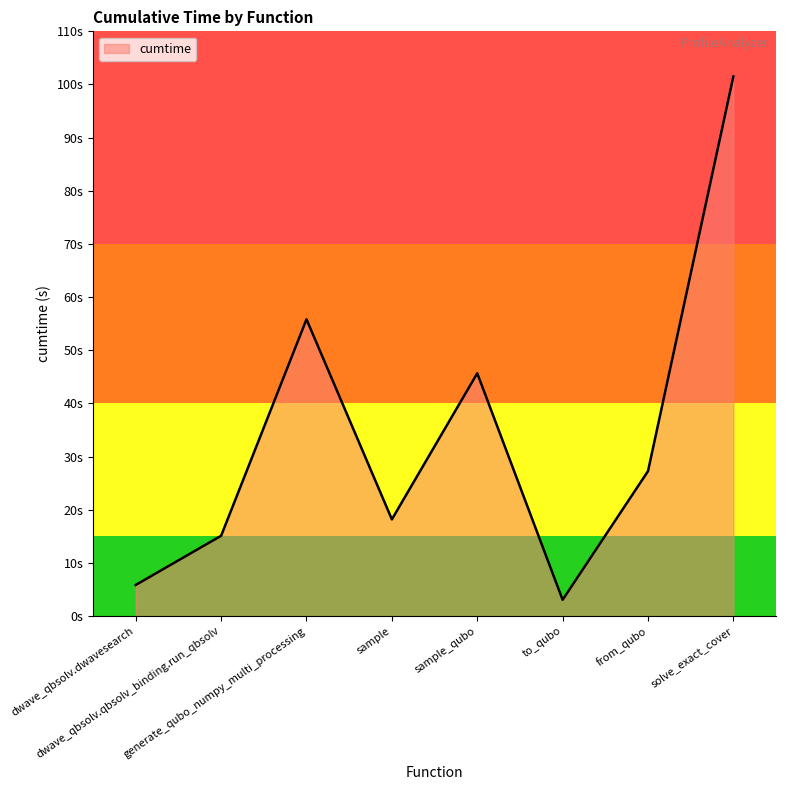

Is this an area chart (filled region under the line)?

Yes